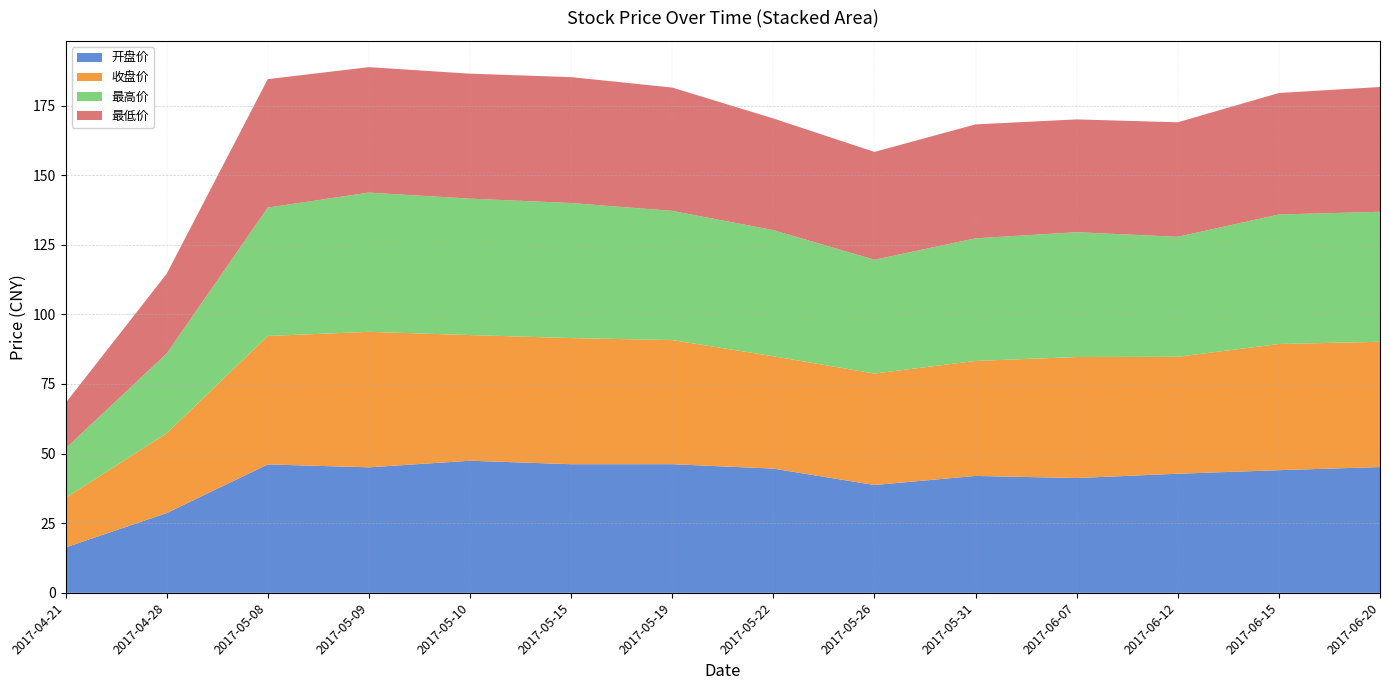

Reading left to right, extract all data points from this chart.

开盘价: 2017-04-21=16.3	2017-04-28=28.6	2017-05-08=46.1	2017-05-09=45.1	2017-05-10=47.4	2017-05-15=46.2	2017-05-19=46.2	2017-05-22=44.6	2017-05-26=38.7	2017-05-31=42.0	2017-06-07=41.2	2017-06-12=42.8	2017-06-15=44.0	2017-06-20=45.2
收盘价: 2017-04-21=17.8	2017-04-28=28.6	2017-05-08=46.1	2017-05-09=48.7	2017-05-10=45.1	2017-05-15=45.3	2017-05-19=44.6	2017-05-22=40.4	2017-05-26=40.0	2017-05-31=41.3	2017-06-07=43.5	2017-06-12=42.0	2017-06-15=45.3	2017-06-20=45.0
最高价: 2017-04-21=17.8	2017-04-28=28.6	2017-05-08=46.1	2017-05-09=50.0	2017-05-10=49.0	2017-05-15=48.5	2017-05-19=46.4	2017-05-22=45.3	2017-05-26=40.9	2017-05-31=44.0	2017-06-07=44.8	2017-06-12=43.1	2017-06-15=46.5	2017-06-20=46.7
最低价: 2017-04-21=16.3	2017-04-28=28.6	2017-05-08=46.1	2017-05-09=45.0	2017-05-10=44.9	2017-05-15=45.2	2017-05-19=44.3	2017-05-22=40.1	2017-05-26=38.7	2017-05-31=40.9	2017-06-07=40.5	2017-06-12=41.1	2017-06-15=43.6	2017-06-20=44.8